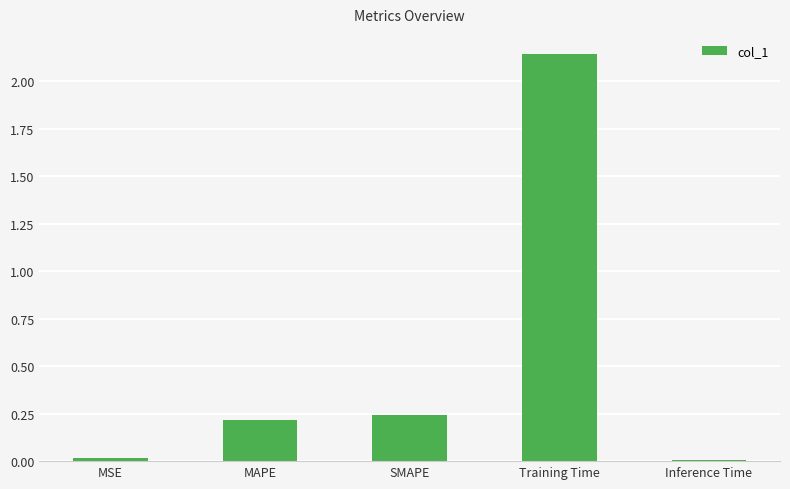

True or false: the data shows 0.1 at MAPE.

False